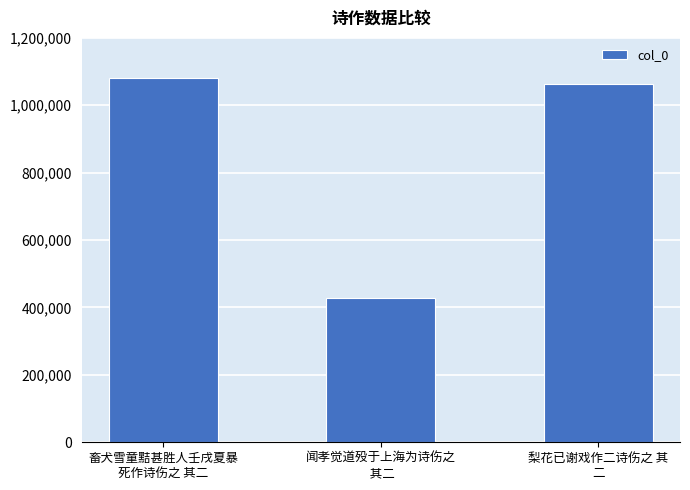

List the labels in order of value, smallest first.

闻孝觉道殁于上海为诗伤之
 其二, 梨花已谢戏作二诗伤之 其
二, 畜犬雪童黠甚胜人壬戌夏暴
死作诗伤之 其二